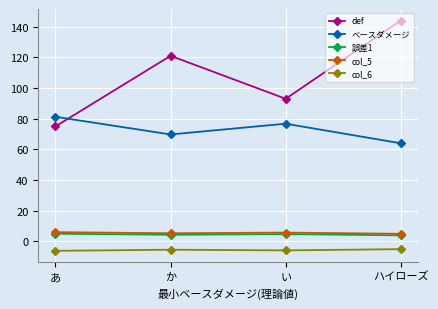

At how many categories does at least one series exceed 55?

4